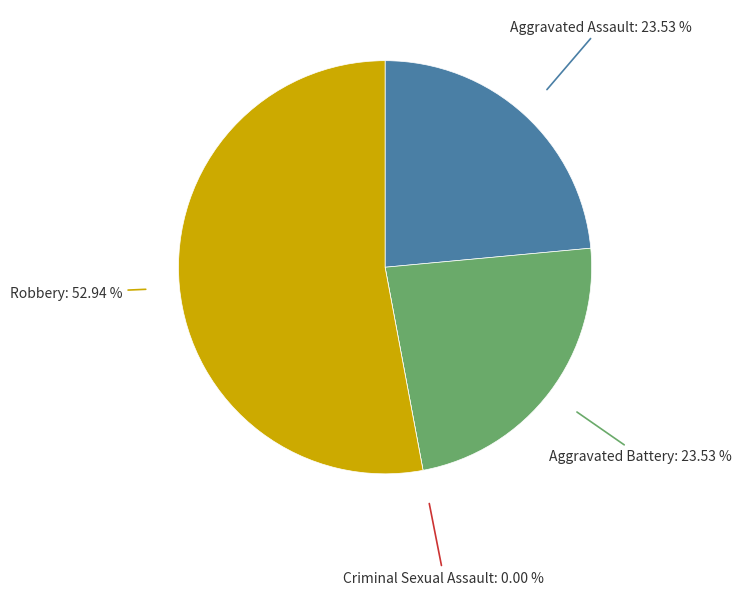

To the nearest percent, what is the combined percentage of Robbery and Criminal Sexual Assault?

53%